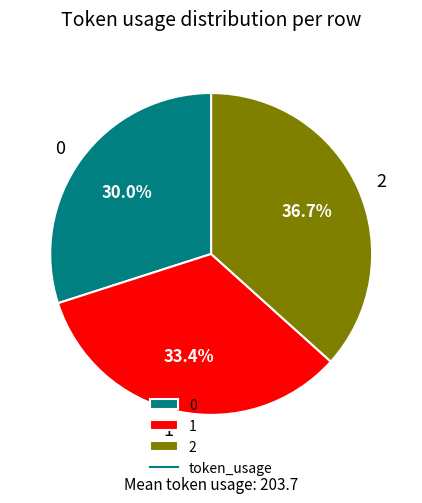

How many slices are in this pie chart?

3